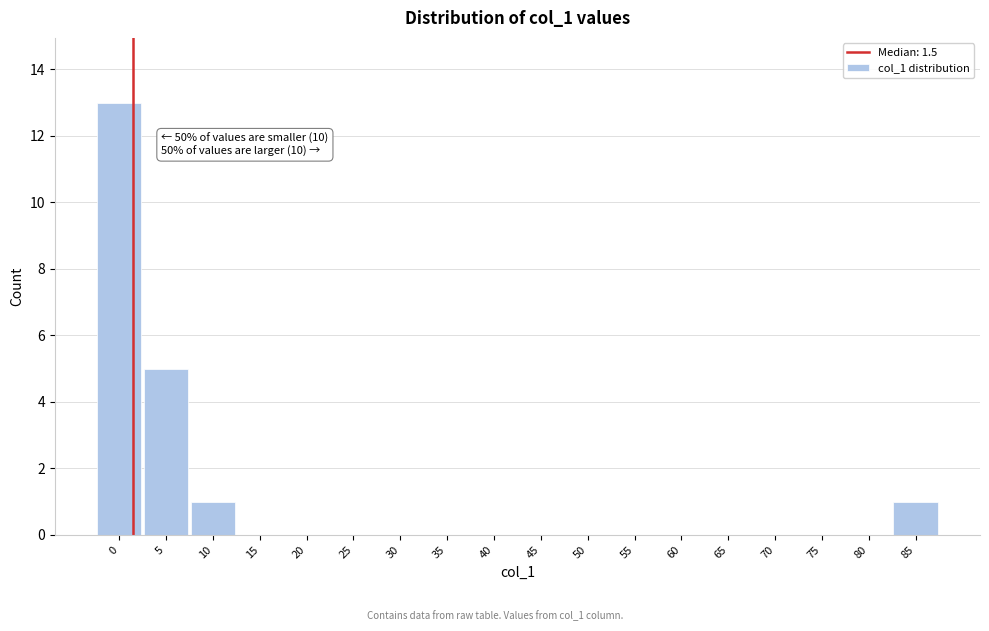

Which range on the x-axis has the tallest bar?

-2.5 to 2.5